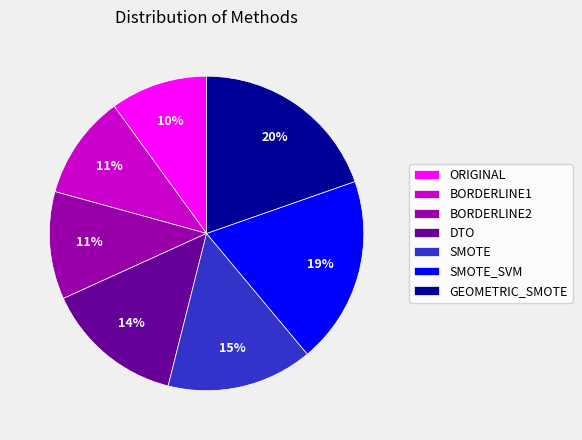

Does ORIGINAL represent more than half of the total?

No